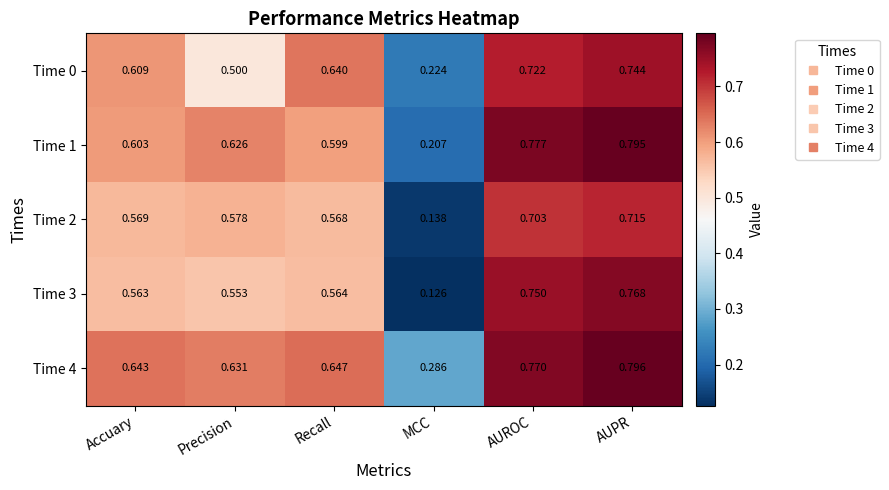

List the labels in order of Time 2 value, largest first.

AUPR, AUROC, Precision, Accuary, Recall, MCC